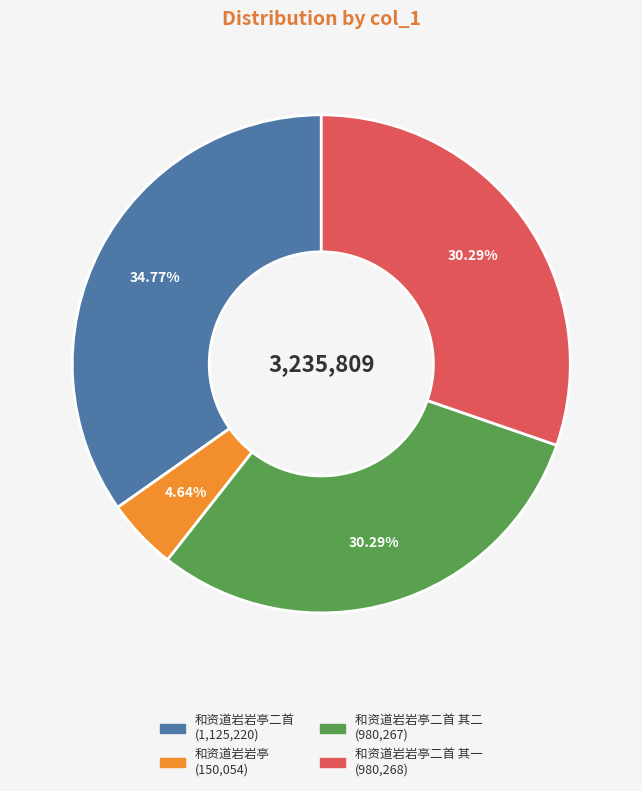

Does any single category account for the majority?

No